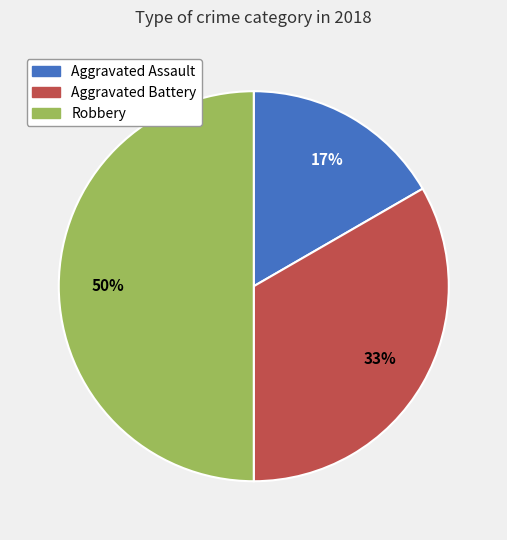

Is the sum of Aggravated Battery and Robbery greater than half?

Yes